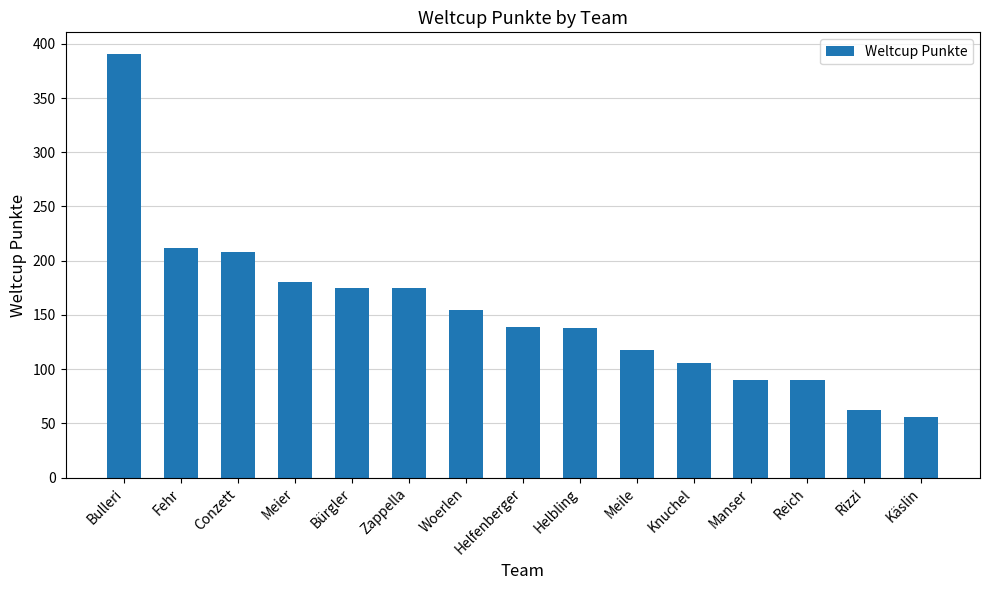

Is it true that the value at Bulleri is 391?

True